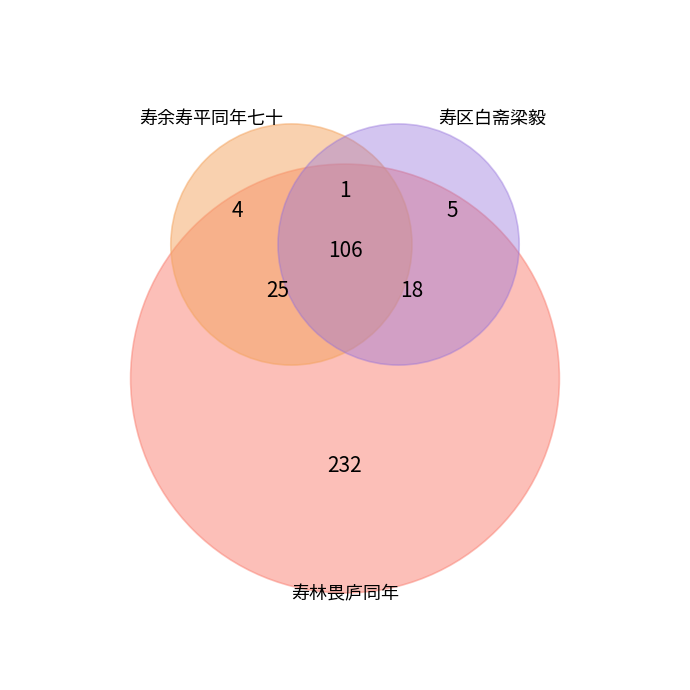

Is 高阳台 张宜仲同年七十，越二年重游泮水，属赋以纪，为谱此解 the majority of the pie?

No